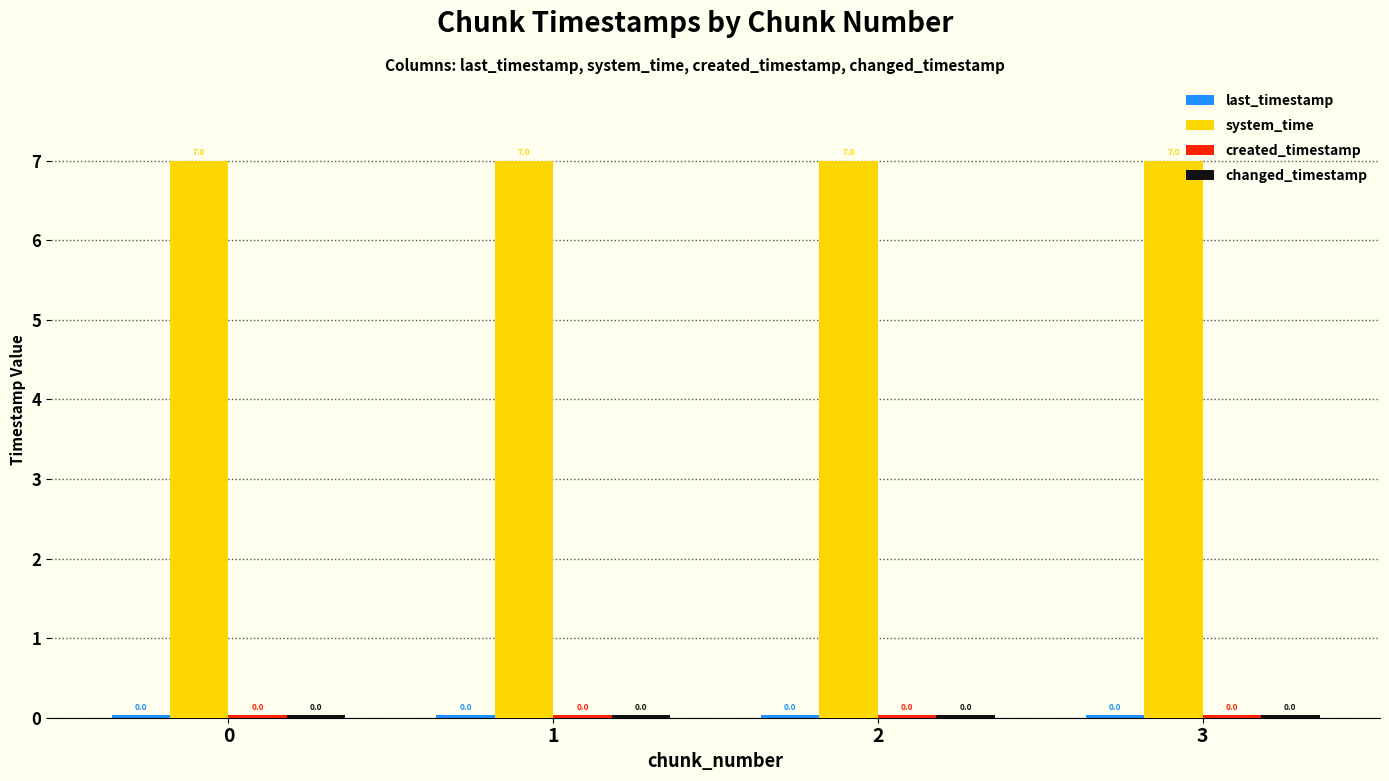

What is the highest value of the system_time series?

7.0